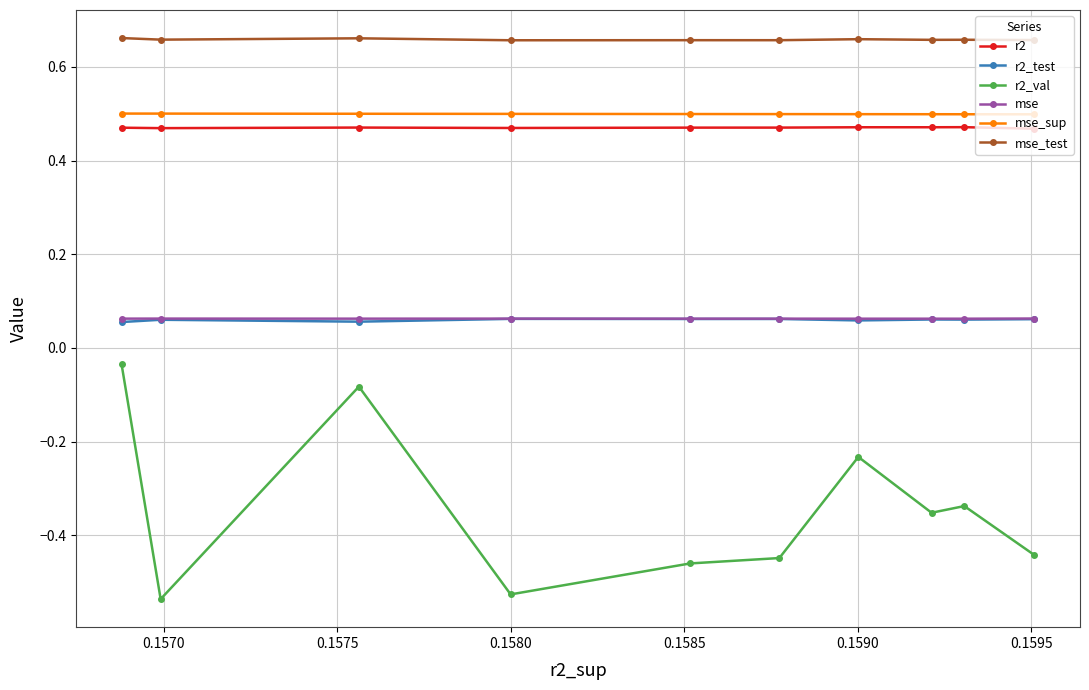

Which series has the largest total across all categories?

mse_test